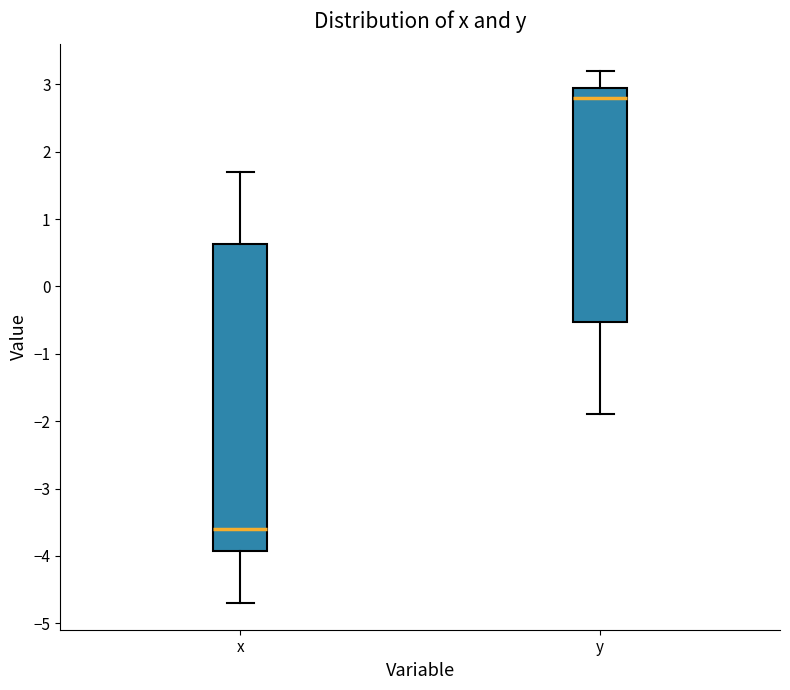

Reading left to right, read every box against the y-axis: the position of its median line, the range the box covers, and the ends of its whiskers. The values are not printed on the chart, so give them approximately, as read against the axis.

x: median -3.6, box -3.9 to 0.6, whiskers -4.7 to 1.7
y: median 2.8, box -0.5 to 3.0, whiskers -1.9 to 3.2